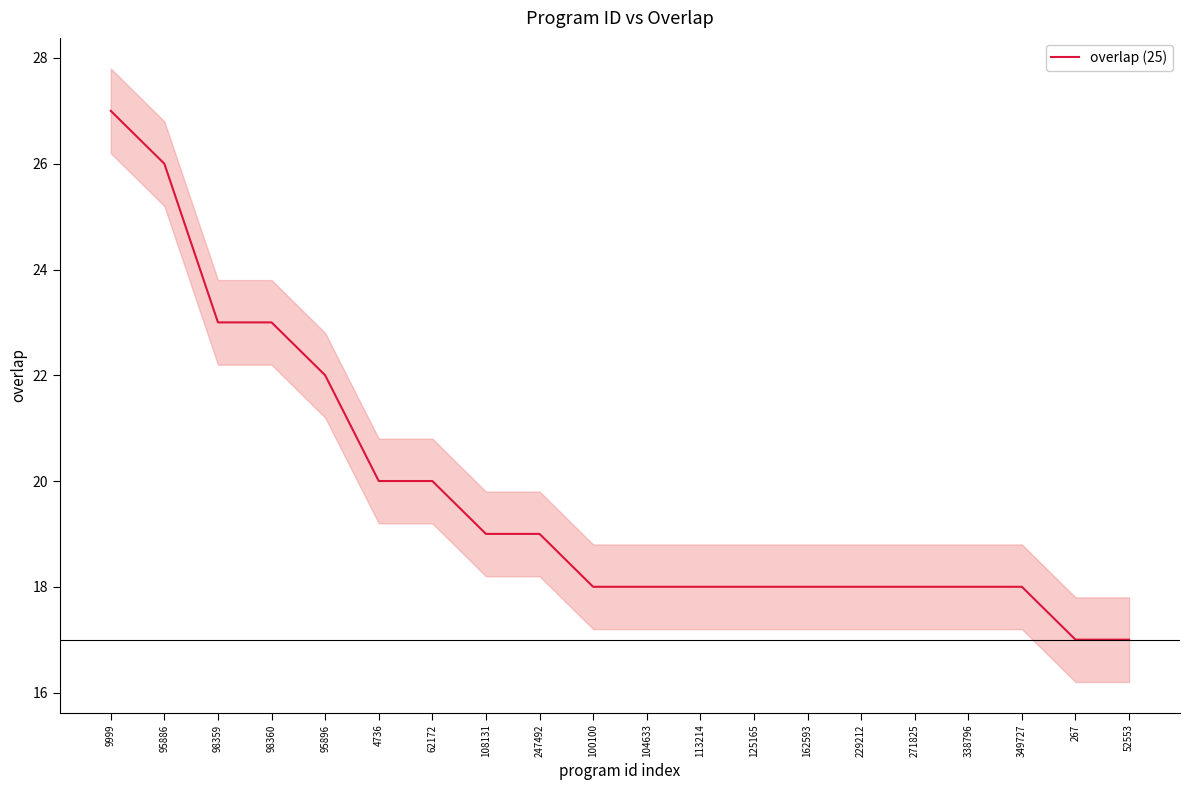

Where is the data nearest to the value 22?

95896